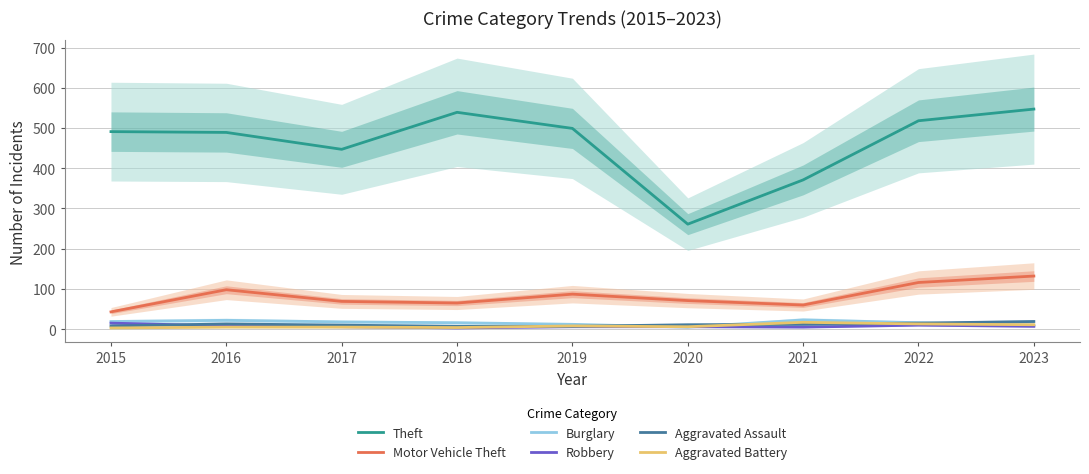

Count the number of data series in this chart.

6